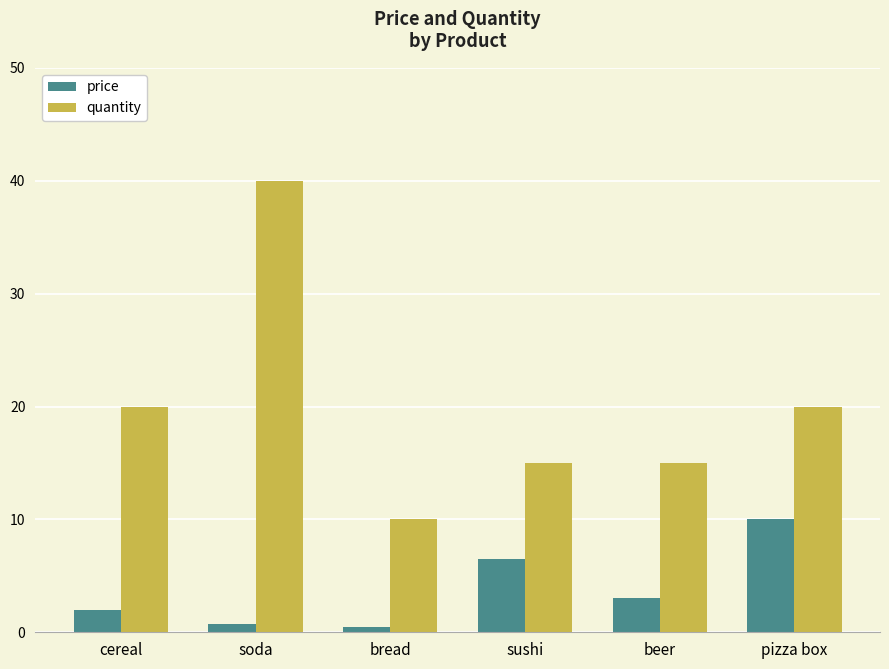

What is the maximum value for quantity?

40.0